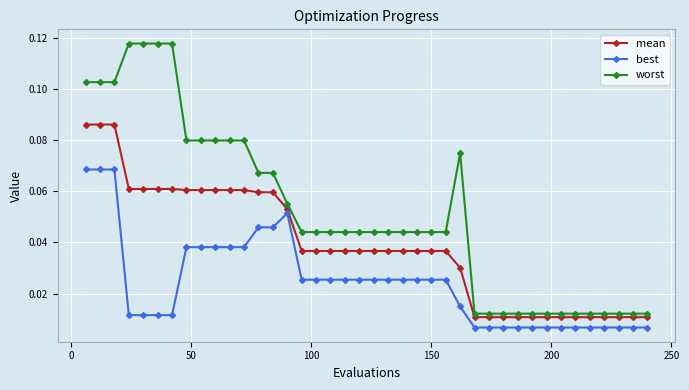

Which series has the largest total across all categories?

worst